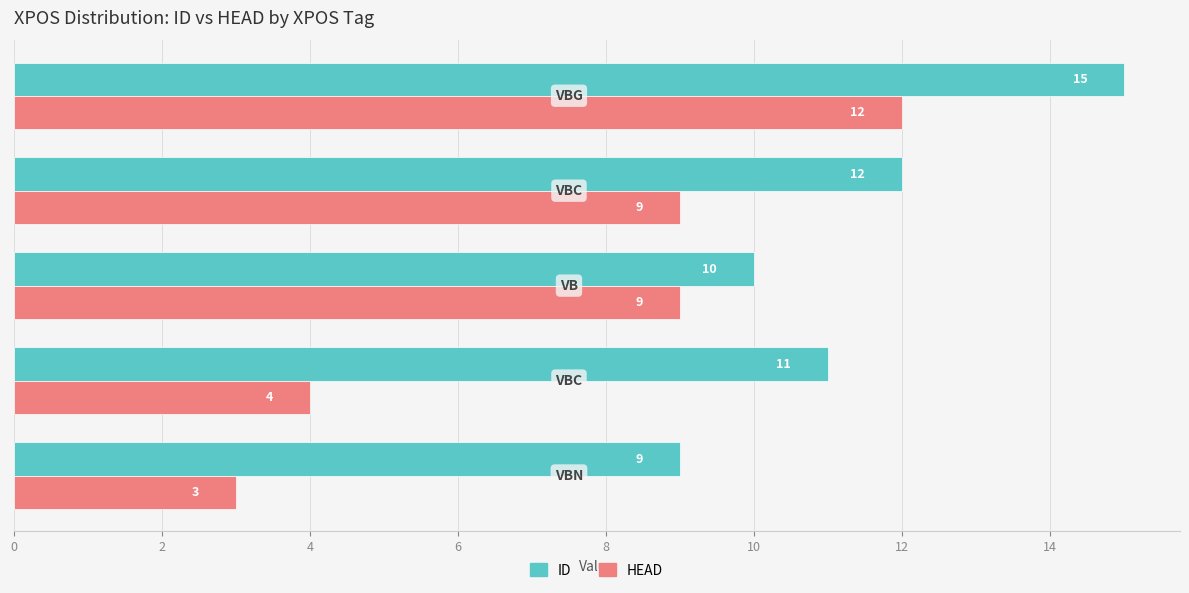

Which series has the largest total across all categories?

ID